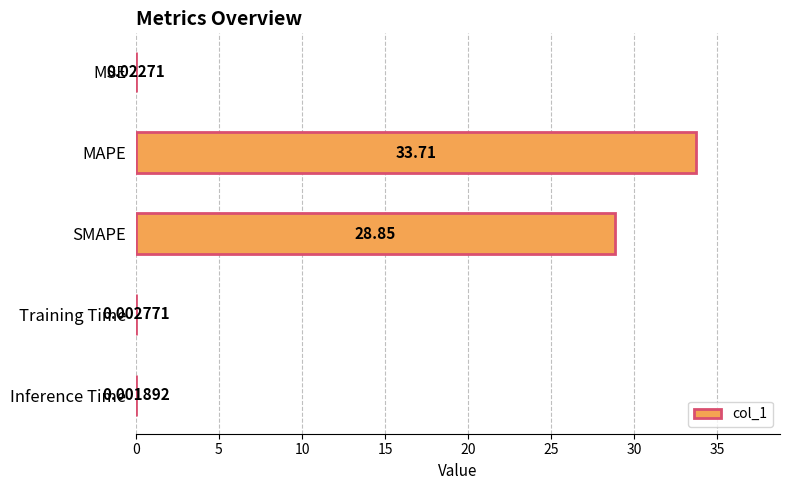

Which has a higher value, Inference Time or MAPE?

MAPE